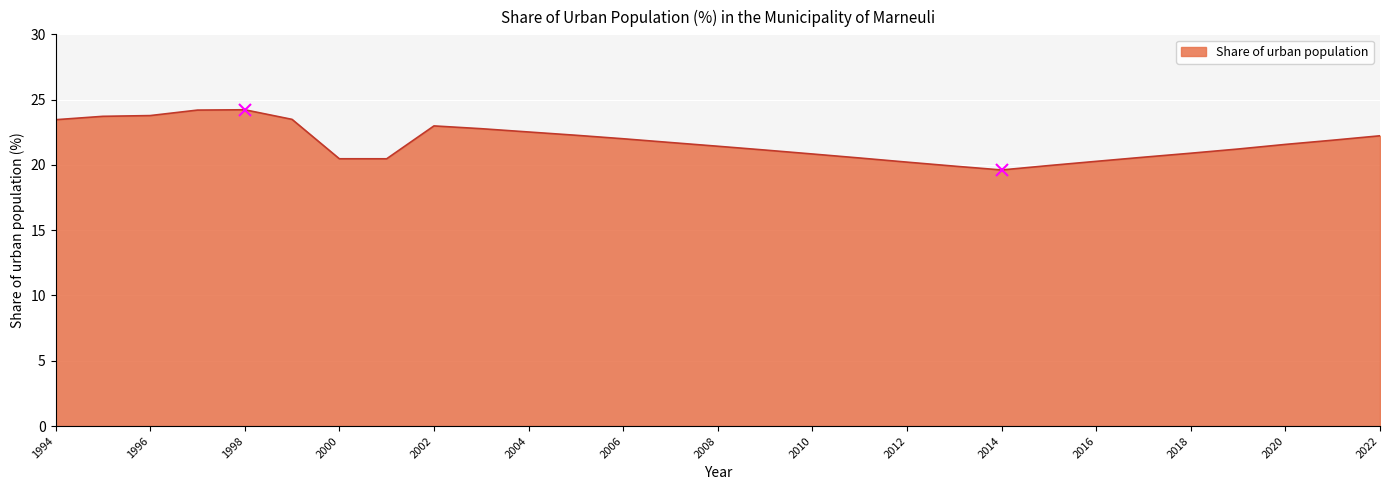

What is the minimum value shown in the chart?

19.6